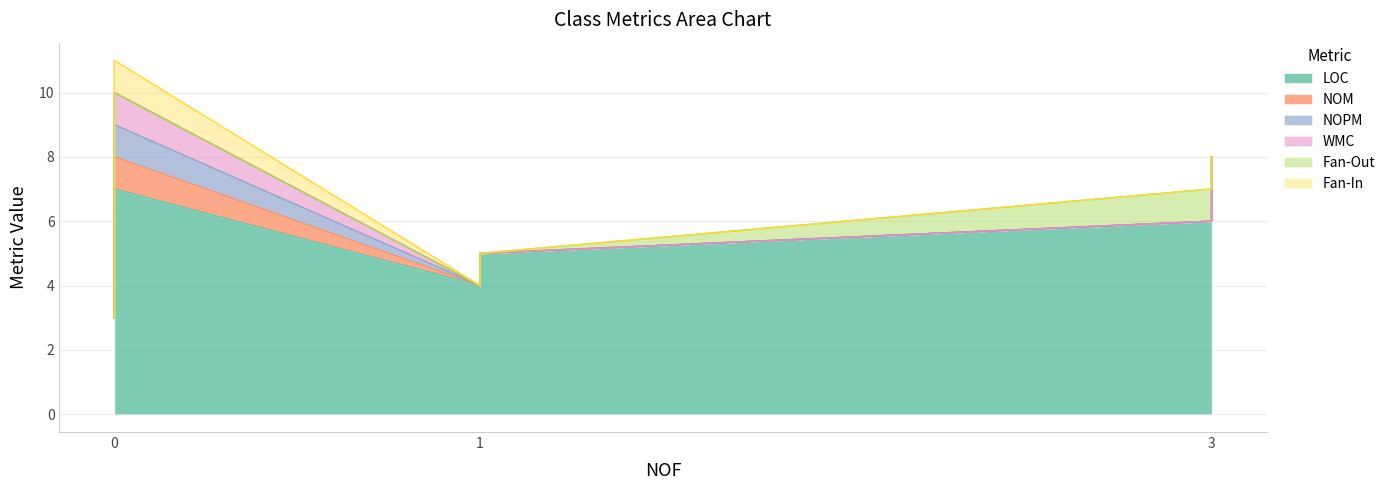

How many lines are shown in the chart?

6